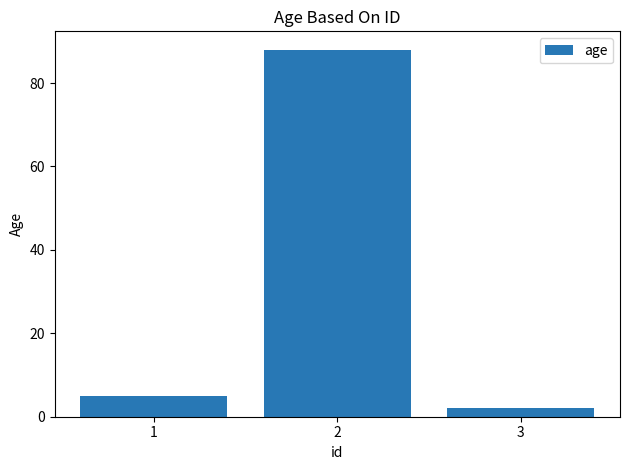

The value at 1 is 9. True or false?

False